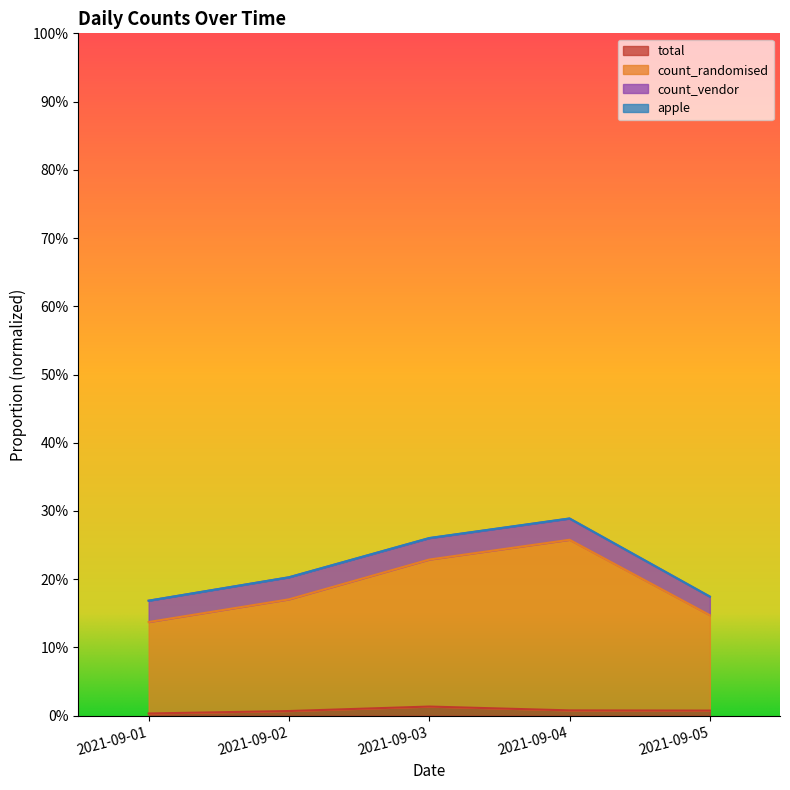

Which series changed the most between 2021-09-04 and 2021-09-05?

count_randomised